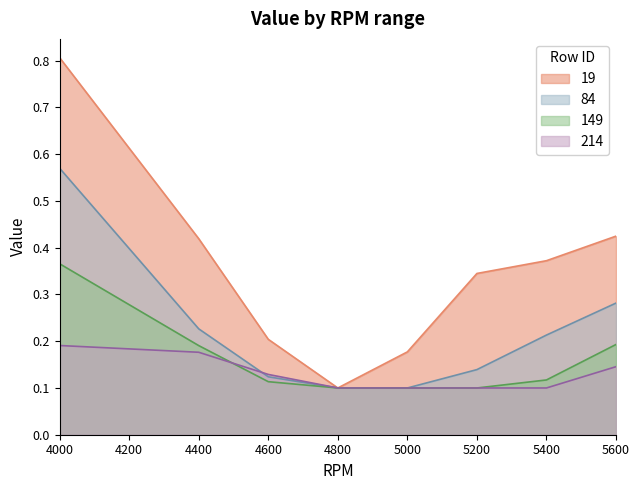

The value of 84 at 5200 is 0.2. True or false?

False